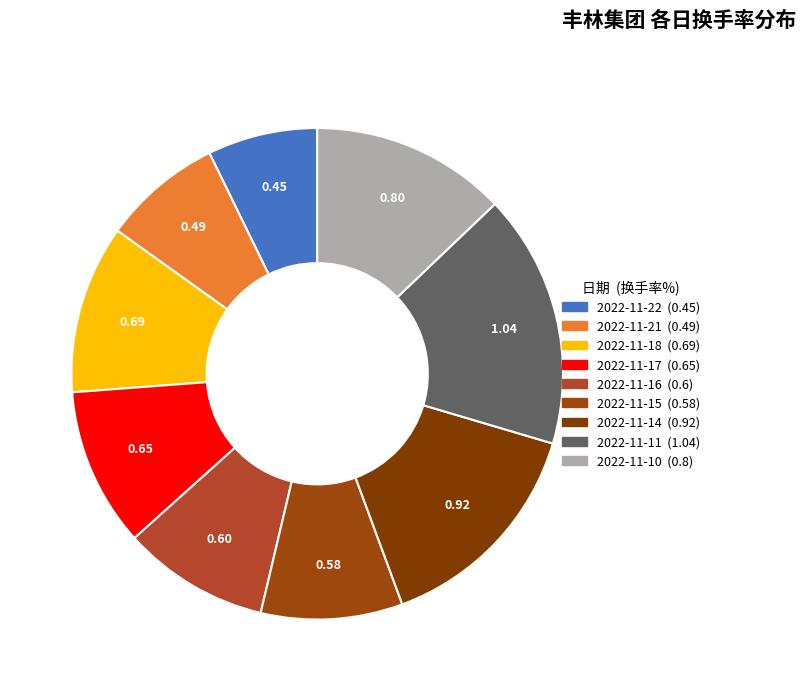

What is the ratio of the value at 2022-11-21 to the value at 2022-11-11?

0.5